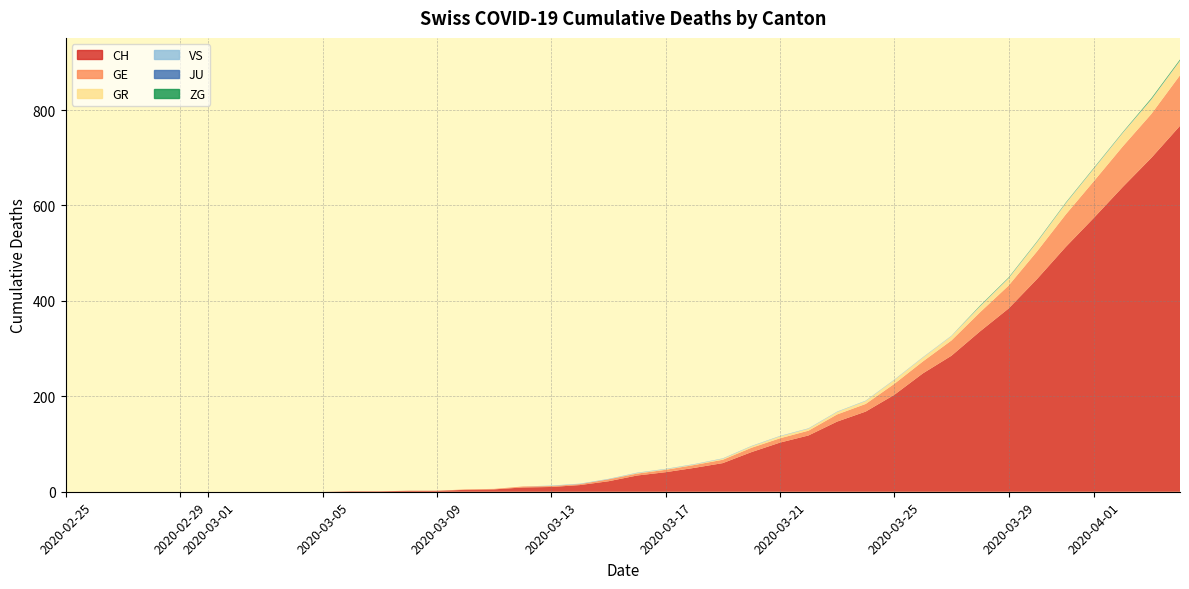

Reading right to left, what are all the values shown in this chart?

CH: 2020-04-04=767	2020-04-03=700	2020-04-02=639	2020-04-01=575	2020-03-31=513	2020-03-30=446	2020-03-29=384	2020-03-28=336	2020-03-27=285	2020-03-26=248	2020-03-25=203	2020-03-24=168	2020-03-23=147	2020-03-22=118	2020-03-21=103	2020-03-20=83	2020-03-19=60	2020-03-18=50	2020-03-17=41	2020-03-16=34	2020-03-15=22	2020-03-14=14	2020-03-13=10	2020-03-12=9	2020-03-11=5	2020-03-10=4	2020-03-09=2	2020-03-08=2	2020-03-07=1	2020-03-06=1	2020-03-05=0	2020-03-04=0	2020-03-03=0	2020-03-02=0	2020-03-01=0	2020-02-29=0	2020-02-28=0	2020-02-27=0	2020-02-26=0	2020-02-25=0
GE: 2020-04-04=106	2020-04-03=92	2020-04-02=85	2020-04-01=77	2020-03-31=68	2020-03-30=58	2020-03-29=48	2020-03-28=40	2020-03-27=32	2020-03-26=25	2020-03-25=23	2020-03-24=16	2020-03-23=15	2020-03-22=10	2020-03-21=9	2020-03-20=9	2020-03-19=7	2020-03-18=6	2020-03-17=5	2020-03-16=4	2020-03-15=4	2020-03-14=2	2020-03-13=2	2020-03-12=2	2020-03-11=1	2020-03-10=1	2020-03-09=0	2020-03-08=0	2020-03-07=0	2020-03-06=0	2020-03-05=0	2020-03-04=0	2020-03-03=0	2020-03-02=0	2020-03-01=0	2020-02-29=0	2020-02-28=0	2020-02-27=0	2020-02-26=0	2020-02-25=0
GR: 2020-04-04=30	2020-04-03=30	2020-04-02=28	2020-04-01=26	2020-03-31=23	2020-03-30=19	2020-03-29=15	2020-03-28=12	2020-03-27=9	2020-03-26=8	2020-03-25=8	2020-03-24=6	2020-03-23=5	2020-03-22=4	2020-03-21=4	2020-03-20=3	2020-03-19=2	2020-03-18=1	2020-03-17=1	2020-03-16=1	2020-03-15=0	2020-03-14=0	2020-03-13=0	2020-03-12=0	2020-03-11=0	2020-03-10=0	2020-03-09=0	2020-03-08=0	2020-03-07=0	2020-03-06=0	2020-03-05=0	2020-03-04=0	2020-03-03=0	2020-03-02=0	2020-03-01=0	2020-02-29=0	2020-02-28=0	2020-02-27=0	2020-02-26=0	2020-02-25=0
VS: 2020-04-04=1	2020-04-03=1	2020-04-02=1	2020-04-01=1	2020-03-31=1	2020-03-30=1	2020-03-29=1	2020-03-28=1	2020-03-27=1	2020-03-26=1	2020-03-25=1	2020-03-24=1	2020-03-23=1	2020-03-22=1	2020-03-21=1	2020-03-20=1	2020-03-19=1	2020-03-18=1	2020-03-17=1	2020-03-16=1	2020-03-15=1	2020-03-14=1	2020-03-13=1	2020-03-12=0	2020-03-11=0	2020-03-10=0	2020-03-09=0	2020-03-08=0	2020-03-07=0	2020-03-06=0	2020-03-05=0	2020-03-04=0	2020-03-03=0	2020-03-02=0	2020-03-01=0	2020-02-29=0	2020-02-28=0	2020-02-27=0	2020-02-26=0	2020-02-25=0
JU: 2020-04-04=0	2020-04-03=0	2020-04-02=0	2020-04-01=0	2020-03-31=0	2020-03-30=0	2020-03-29=0	2020-03-28=0	2020-03-27=0	2020-03-26=0	2020-03-25=0	2020-03-24=0	2020-03-23=0	2020-03-22=0	2020-03-21=0	2020-03-20=0	2020-03-19=0	2020-03-18=0	2020-03-17=0	2020-03-16=0	2020-03-15=0	2020-03-14=0	2020-03-13=0	2020-03-12=0	2020-03-11=0	2020-03-10=0	2020-03-09=0	2020-03-08=0	2020-03-07=0	2020-03-06=0	2020-03-05=0	2020-03-04=0	2020-03-03=0	2020-03-02=0	2020-03-01=0	2020-02-29=0	2020-02-28=0	2020-02-27=0	2020-02-26=0	2020-02-25=0
ZG: 2020-04-04=2	2020-04-03=2	2020-04-02=1	2020-04-01=1	2020-03-31=1	2020-03-30=1	2020-03-29=1	2020-03-28=1	2020-03-27=0	2020-03-26=0	2020-03-25=0	2020-03-24=0	2020-03-23=0	2020-03-22=0	2020-03-21=0	2020-03-20=0	2020-03-19=0	2020-03-18=0	2020-03-17=0	2020-03-16=0	2020-03-15=0	2020-03-14=0	2020-03-13=0	2020-03-12=0	2020-03-11=0	2020-03-10=0	2020-03-09=0	2020-03-08=0	2020-03-07=0	2020-03-06=0	2020-03-05=0	2020-03-04=0	2020-03-03=0	2020-03-02=0	2020-03-01=0	2020-02-29=0	2020-02-28=0	2020-02-27=0	2020-02-26=0	2020-02-25=0